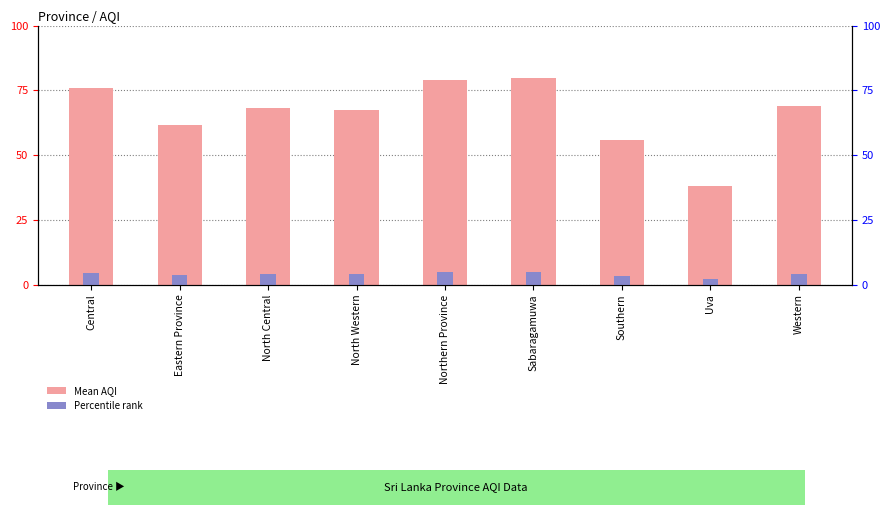

The value of Percentile rank at North Western is 4.0. True or false?

True